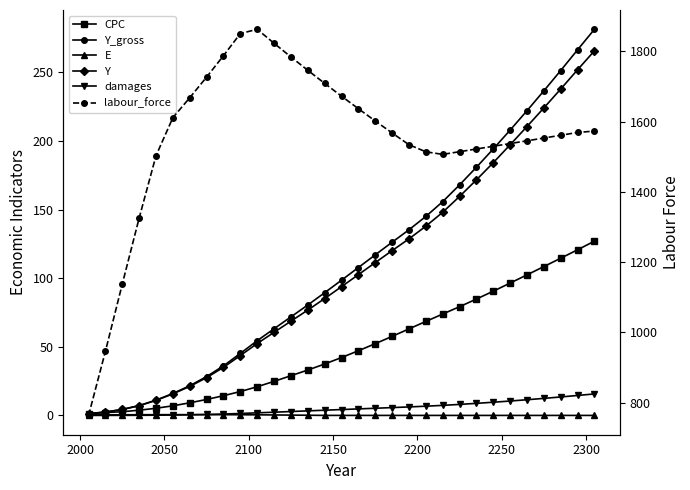

Reading left to right, list all the values displayed in this chart.

CPC: 1.2	2.1	2.7	3.8	5.2	7.0	9.2	11.6	14.4	17.4	20.9	24.8	28.9	33.0	37.5	42.2	47.1	52.2	57.6	63.0	68.4	73.8	79.2	84.8	90.5	96.4	102.4	108.4	114.5	120.7	127.0
Y_gross: 1.3	2.5	4.4	7.2	11.1	16.0	21.6	28.3	36.1	45.2	54.4	63.1	71.8	80.4	89.4	98.5	107.7	117.0	126.1	135.2	145.0	155.7	167.9	180.8	194.1	207.8	222.0	236.4	251.2	266.3	281.3
E: 0.5	0.5	0.5	0.5	0.5	0.6	0.6	0.6	0.5	0.5	0.4	0.3	0.2	0.1	0.0	0.0	0.0	0.0	0.0	0.0	0.0	0.0	0.0	0.0	0.0	0.0	0.0	0.0	0.0	0.0	0.0
Y: 1.3	2.4	4.3	7.1	10.9	15.7	21.1	27.5	35.0	43.6	52.4	60.5	68.6	76.7	85.1	93.8	102.5	111.3	120.0	128.6	137.8	148.0	159.5	171.6	184.1	197.1	210.4	224.0	237.8	251.8	265.6
damages: 0.0	0.0	0.0	0.1	0.2	0.3	0.4	0.7	1.0	1.4	1.9	2.3	2.8	3.3	3.8	4.3	4.7	5.2	5.7	6.2	6.7	7.3	8.0	8.8	9.6	10.5	11.4	12.4	13.4	14.5	15.7
labour_force: 763.5	946.3	1137.7	1325.6	1503.2	1611.4	1668.2	1727.0	1787.9	1851.0	1863.1	1823.4	1784.5	1746.4	1709.2	1672.7	1637.0	1602.1	1567.9	1534.5	1514.3	1506.9	1514.5	1522.2	1530.0	1537.8	1545.6	1553.4	1561.3	1569.3	1573.3